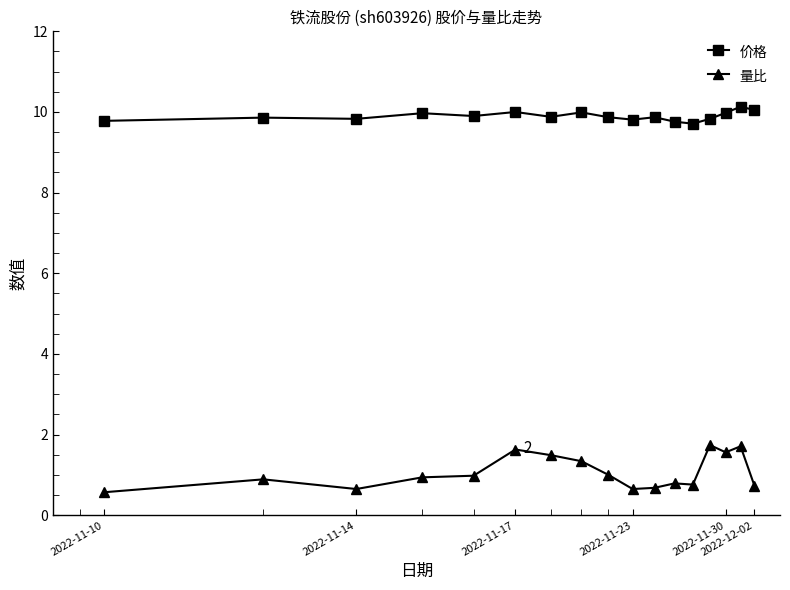

What is the difference between the maximum and minimum values in the 量比 series?

1.2